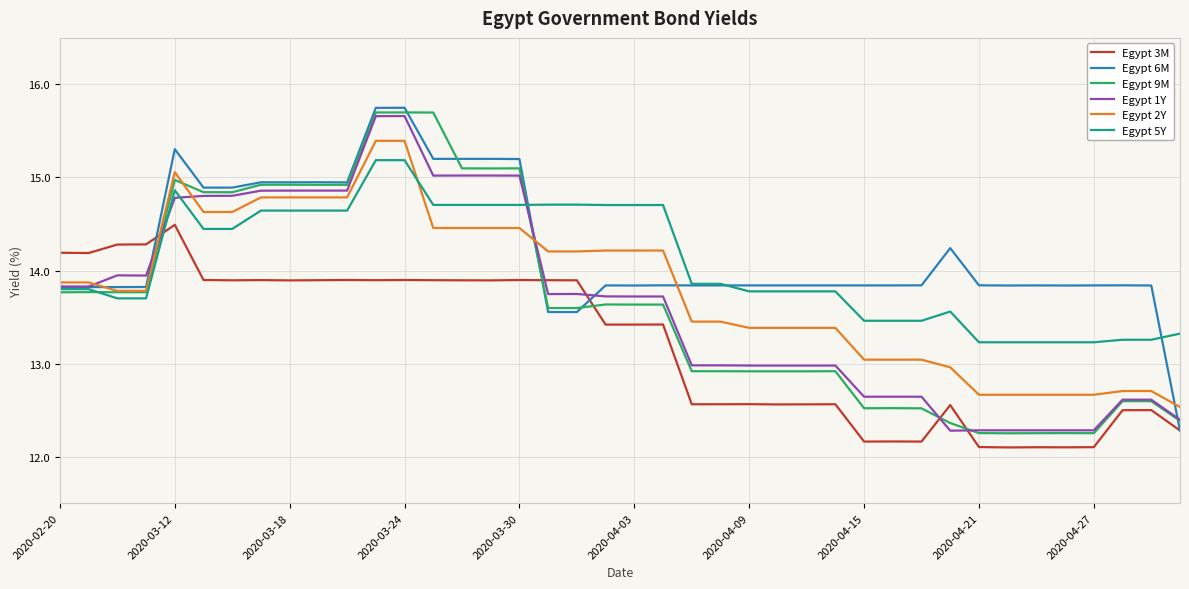

What is the sum of all Egypt 2Y values?

552.2